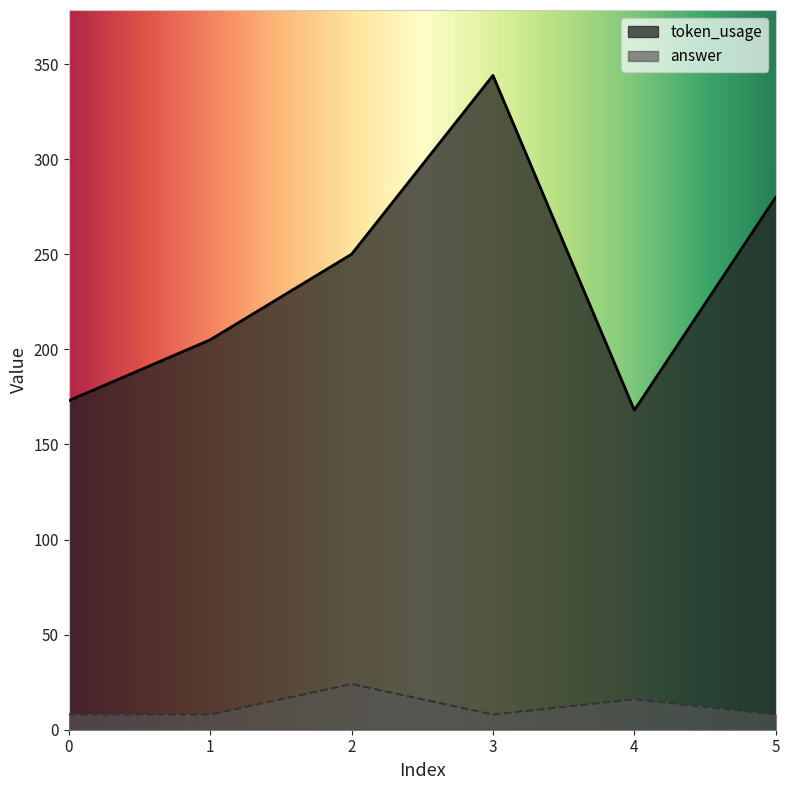

How many answer values are between 8 and 16?

5